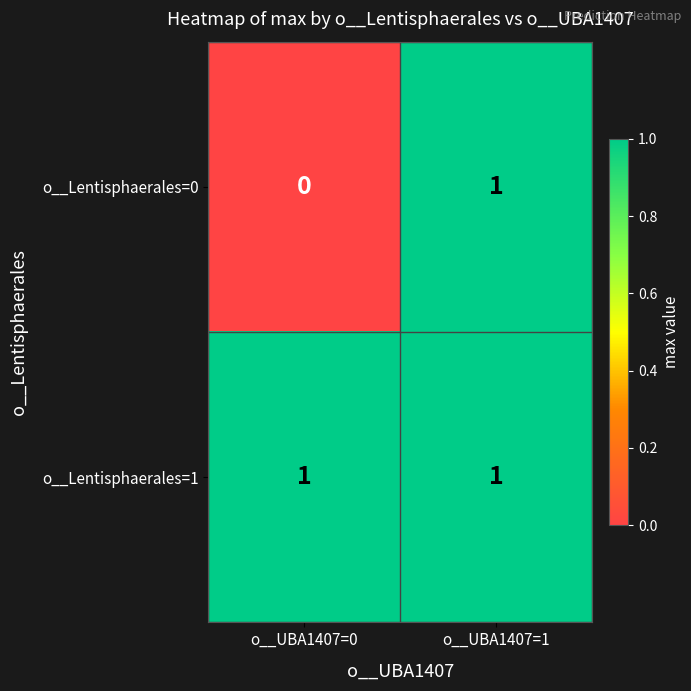

What is the total value across all series at o__UBA1407=0?

1